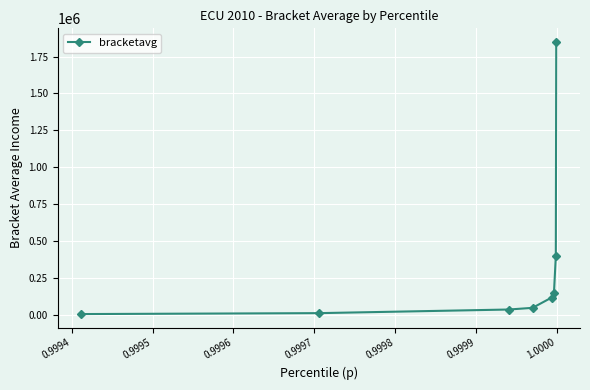

What is the difference between the maximum and second lowest values?

1835009.7